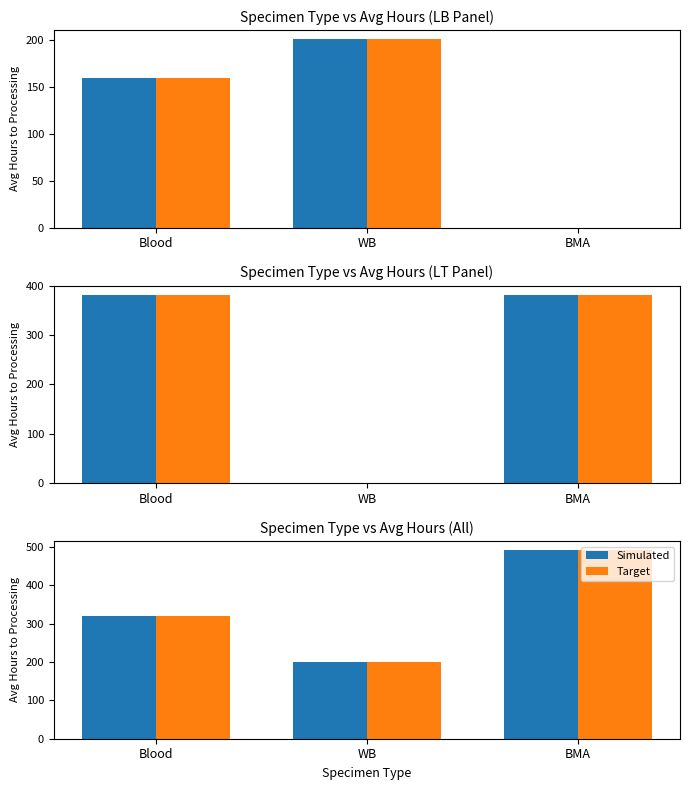

How many values in the Simulated series exceed 318?

2